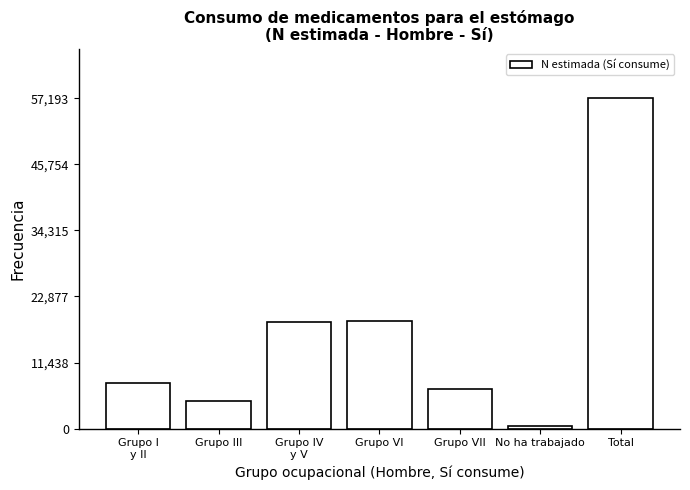

What is the label of the 2nd bar from the right?

No ha trabajado